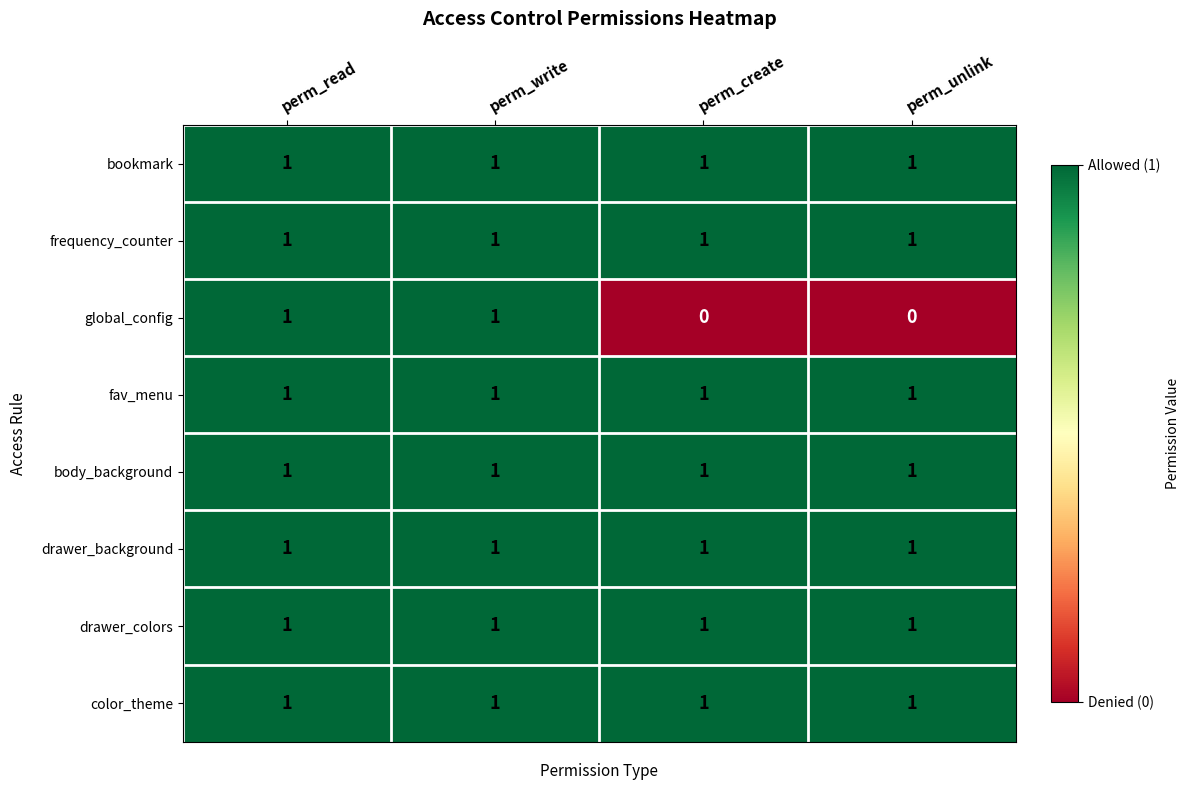

What is the total value across all series at perm_read?

8